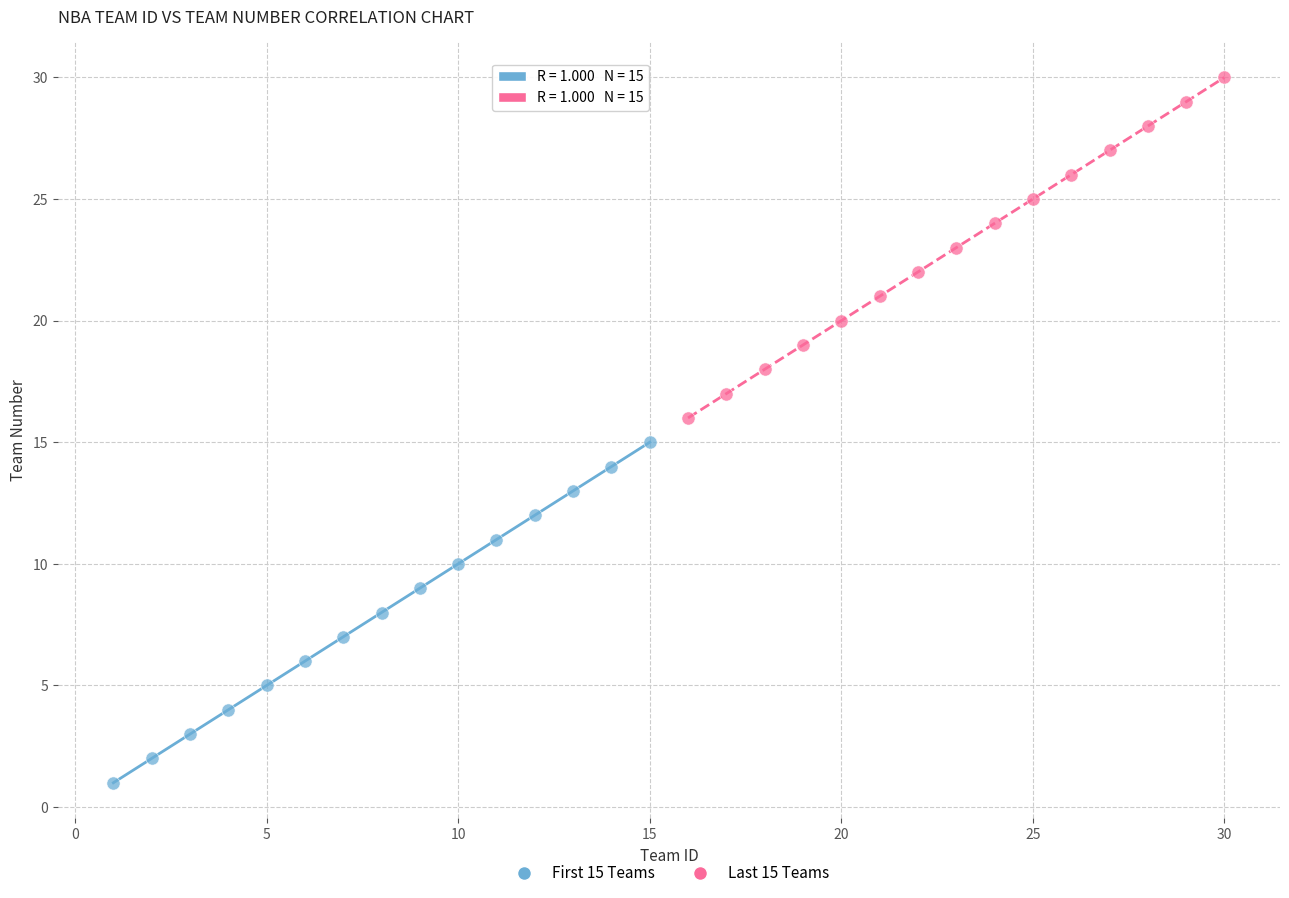

Which series contains the lowest Y value?

First 15 Teams